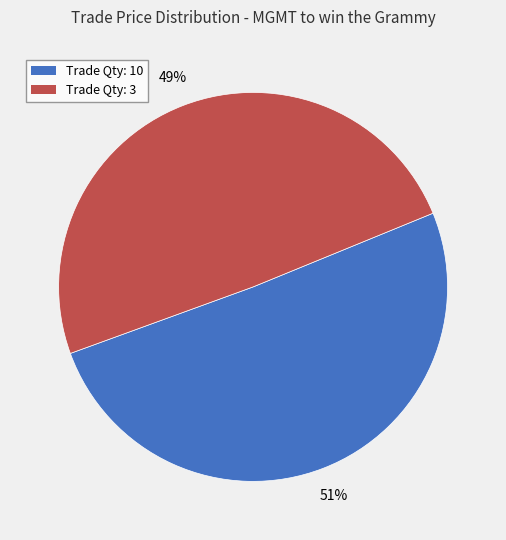

Combined, do Trade Qty: 10 and Trade Qty: 3 account for over 50%?

Yes